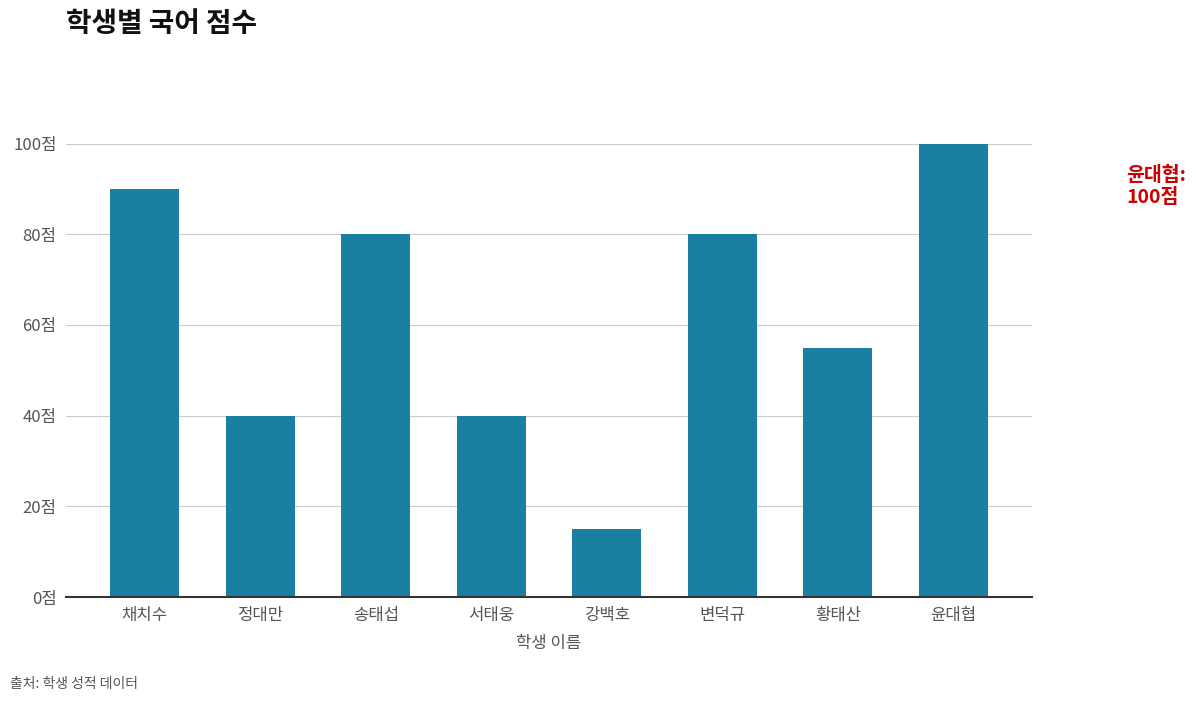

List the labels in order of value, smallest first.

강백호, 정대만, 서태웅, 황태산, 송태섭, 변덕규, 채치수, 윤대협